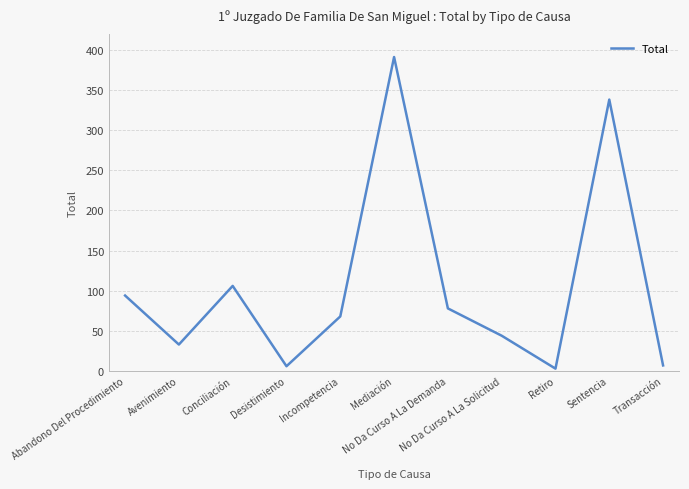

Count the number of data series in this chart.

1